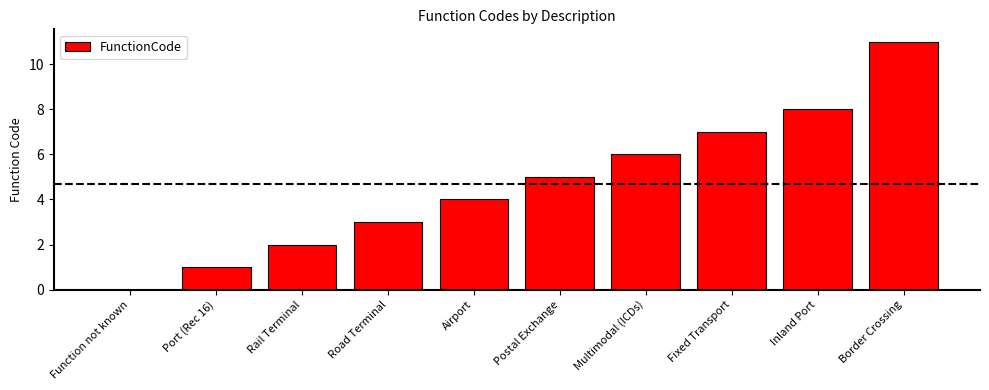

What is the sum of all values?

47